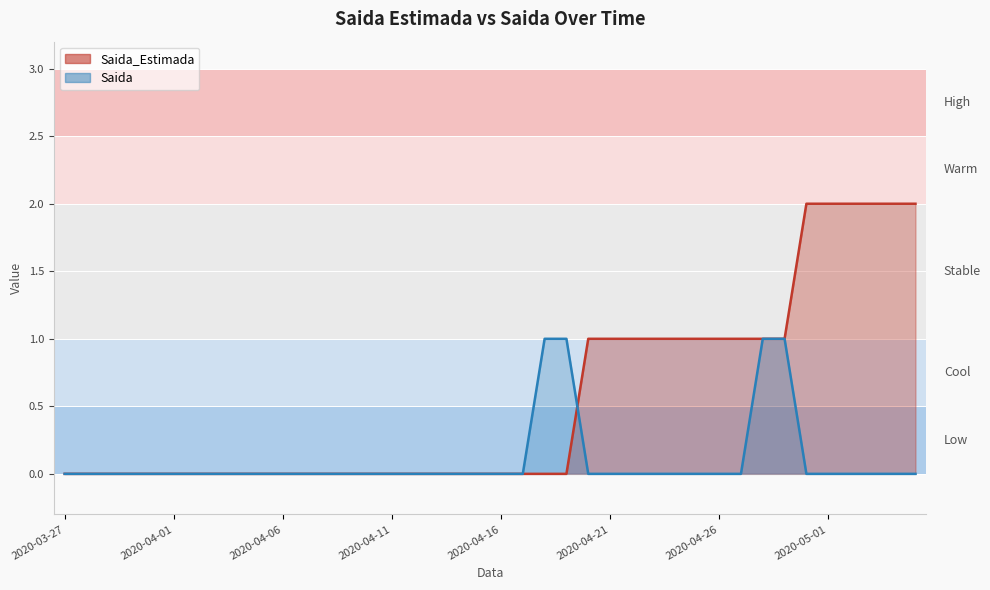

True or false: Saida_Estimada and Saida intersect in this chart.

True